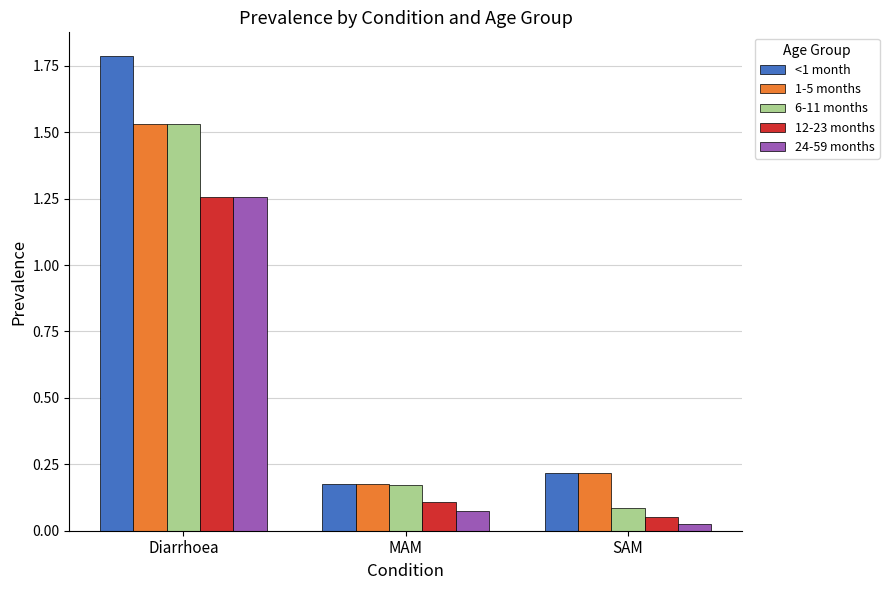

Which series has the widest spread of values?

<1 month